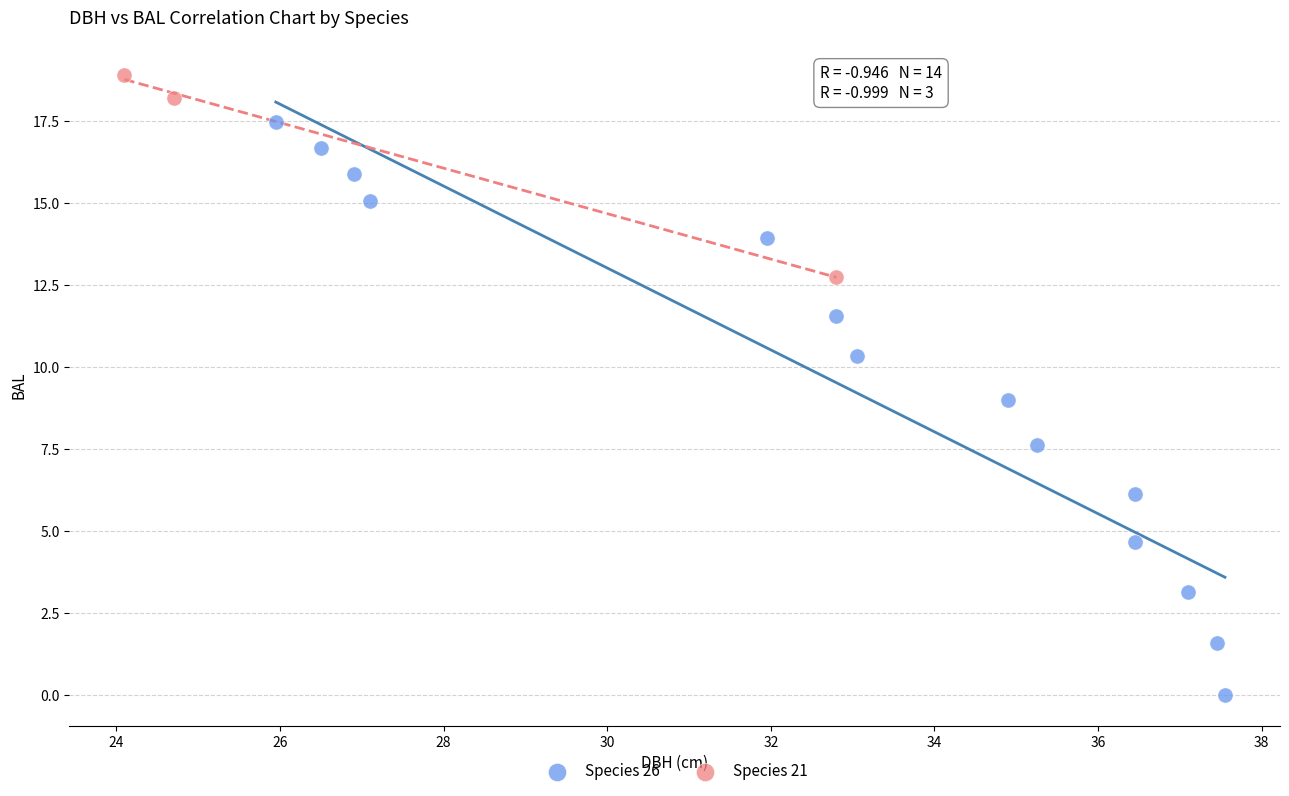

Which series reaches the maximum Y coordinate?

Species 21